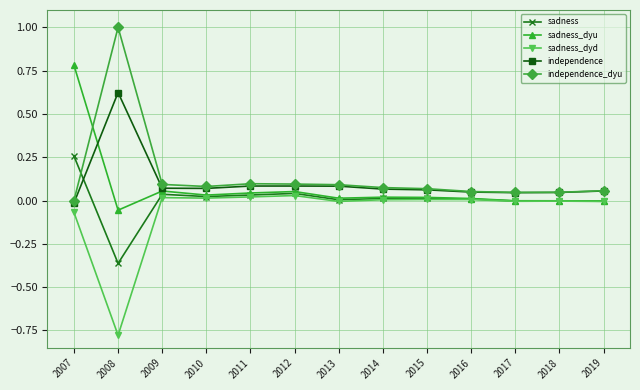

What is the value of the independence_dyu point at the 2nd from the left?

1.0